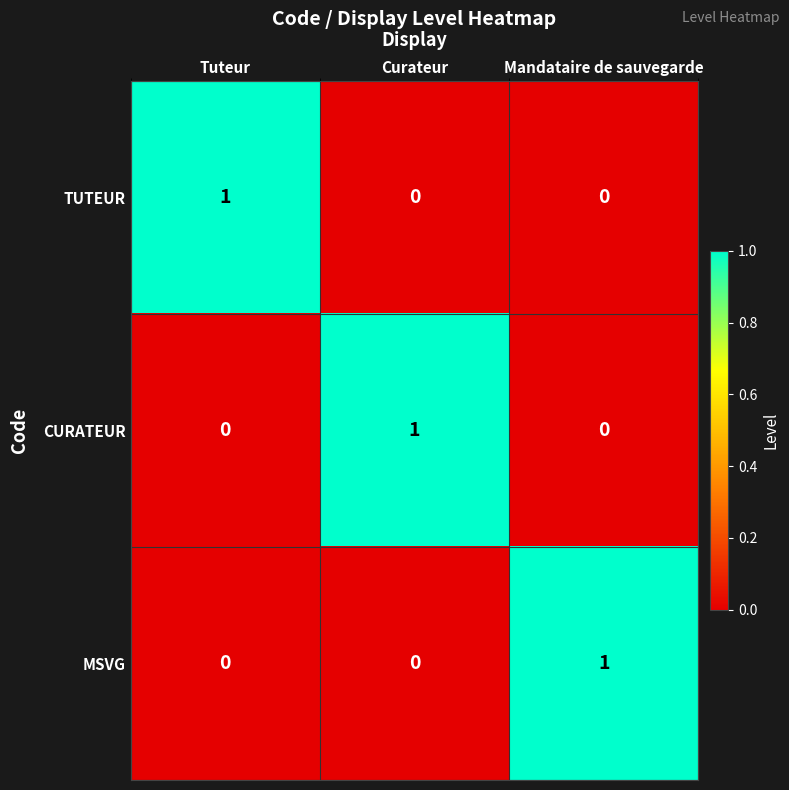

At how many categories does at least one series exceed 0?

3